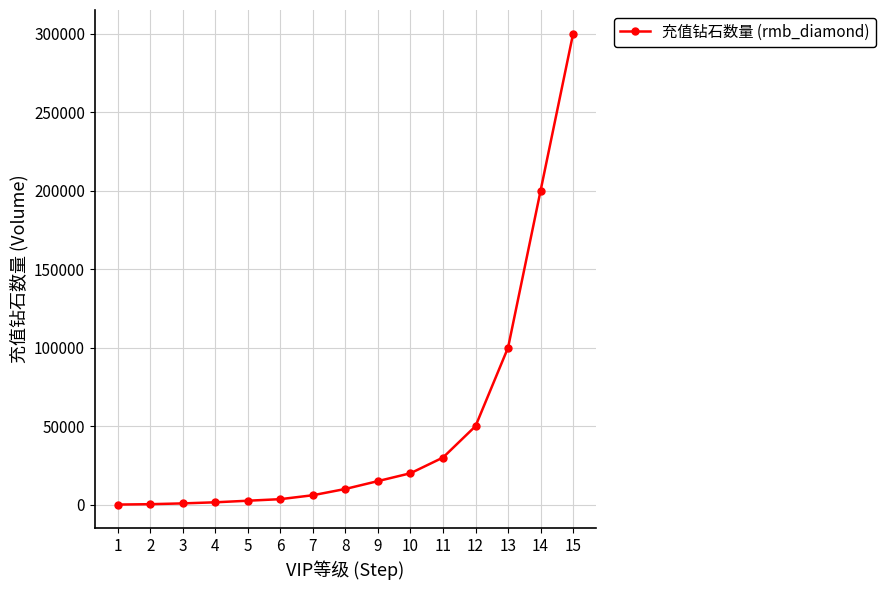

How many categories are shown in the chart?

15